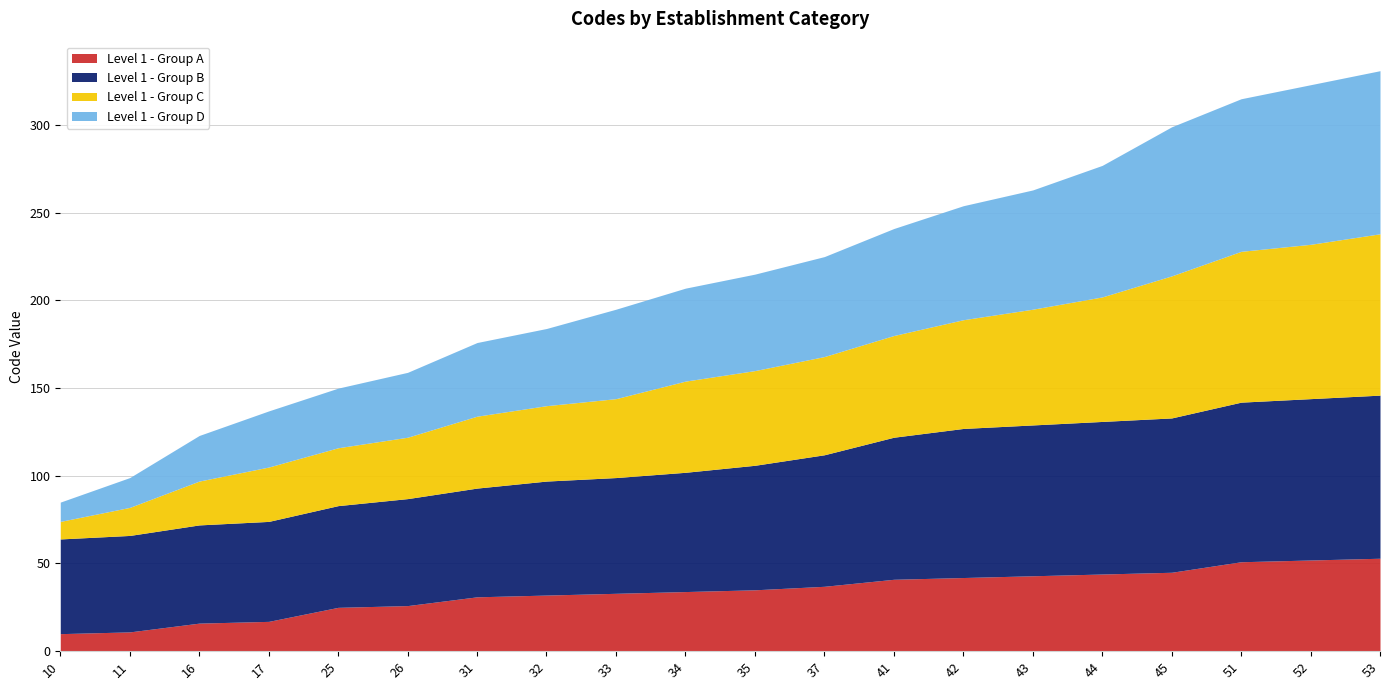

Rank the series by their maximum value, from lowest to highest.

Level 1 - Group A, Level 1 - Group C, Level 1 - Group B, Level 1 - Group D